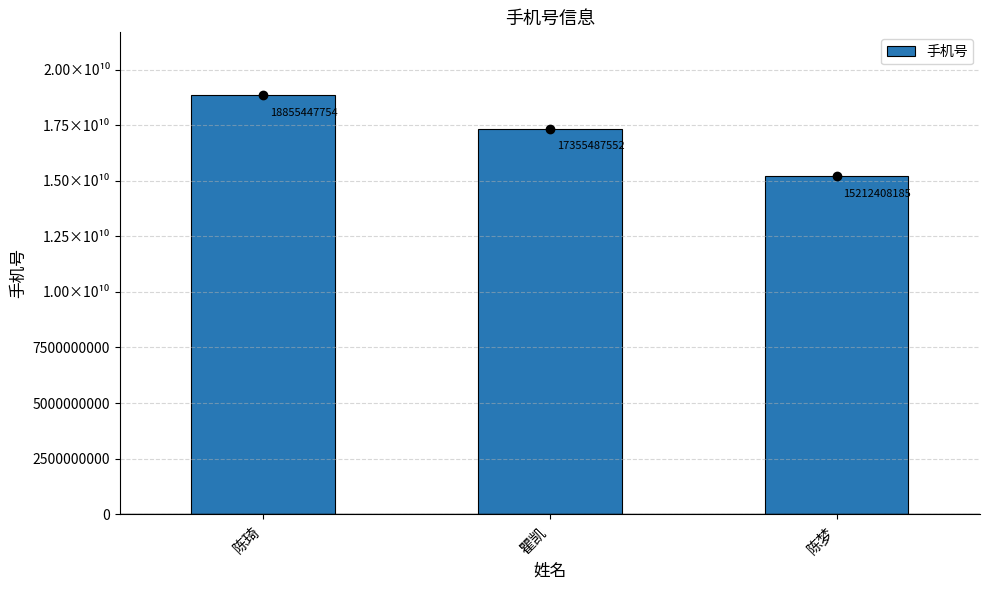

Rank the categories by value from highest to lowest.

陈琦, 瞿凯, 陈梦